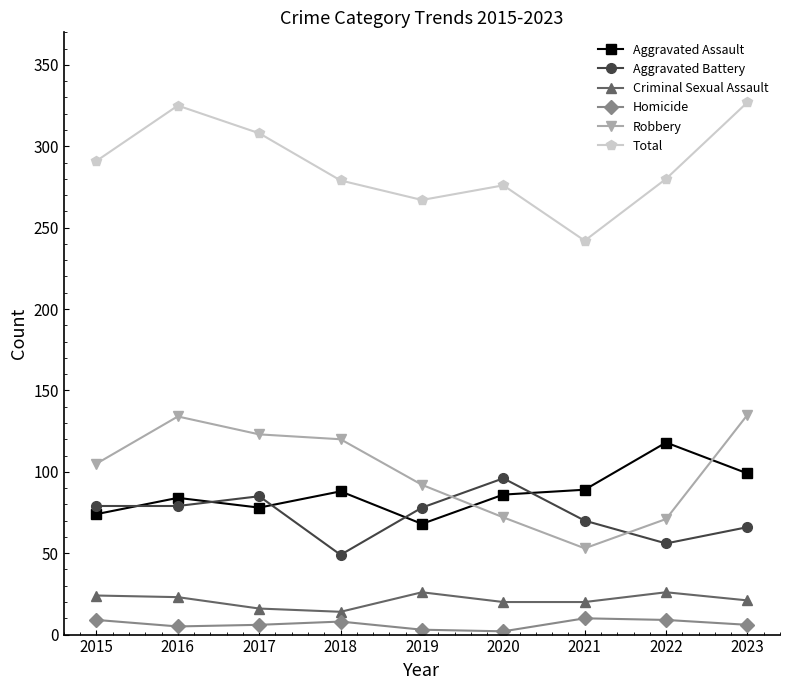

What are all the series names shown in the legend?

Aggravated Assault, Aggravated Battery, Criminal Sexual Assault, Homicide, Robbery, Total